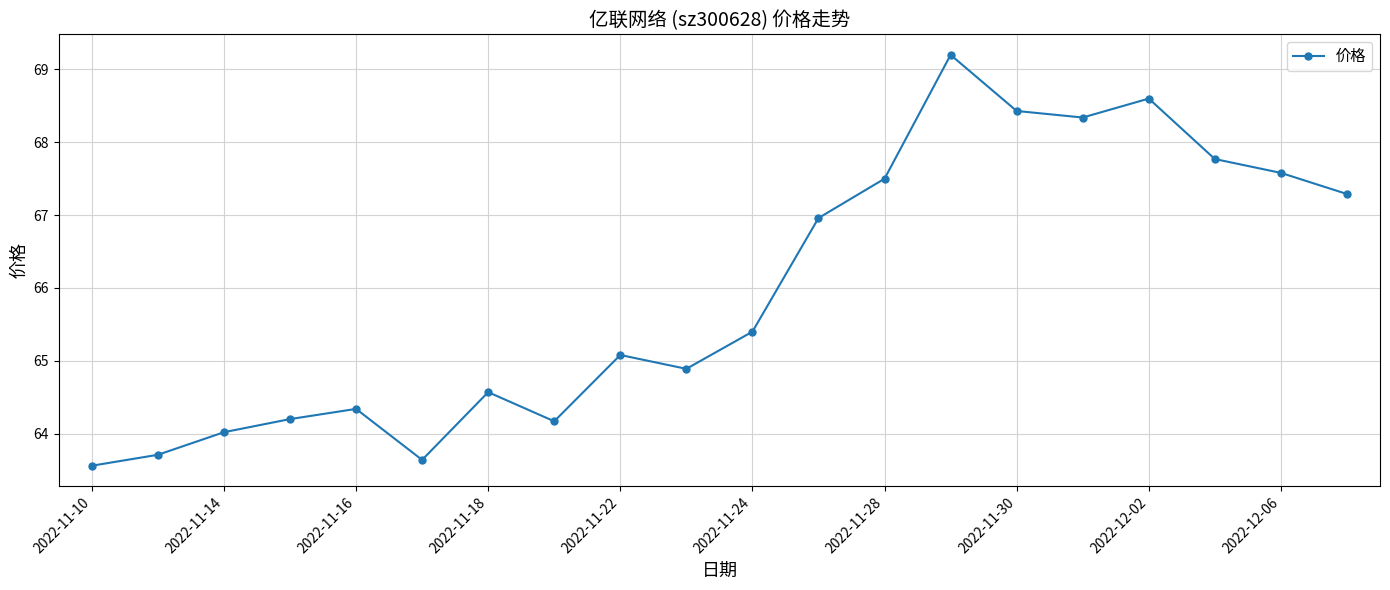

What is the maximum value shown in the chart?

69.2